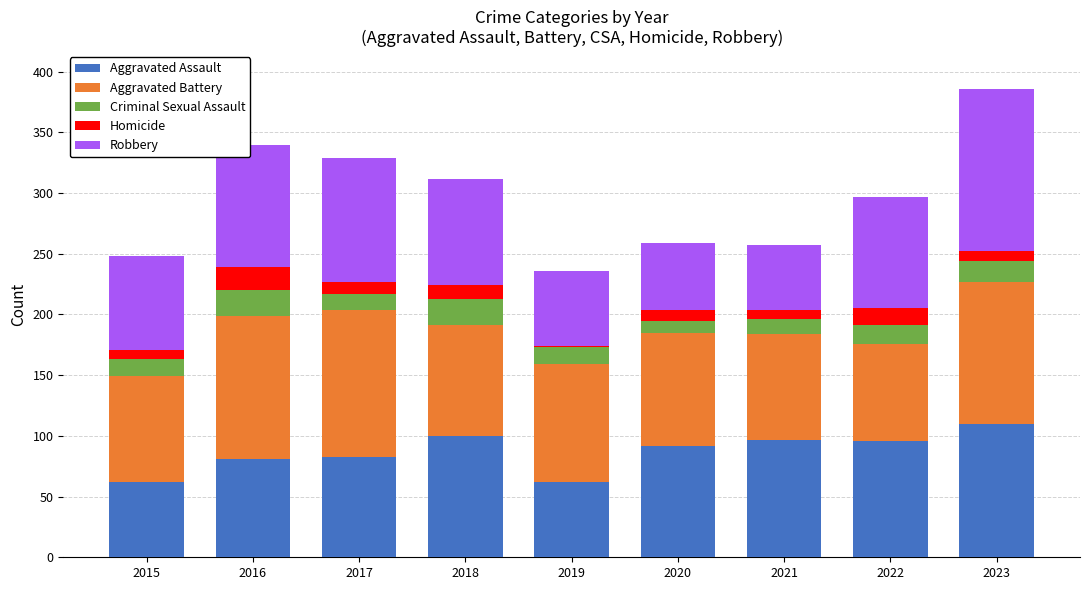

What is the total value across all series at 2017?

329